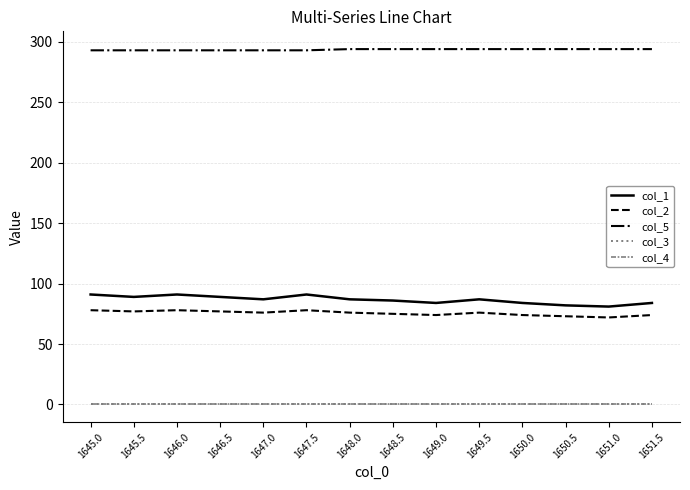

Is it true that col_3 equals 0.5 at 1648.0?

True